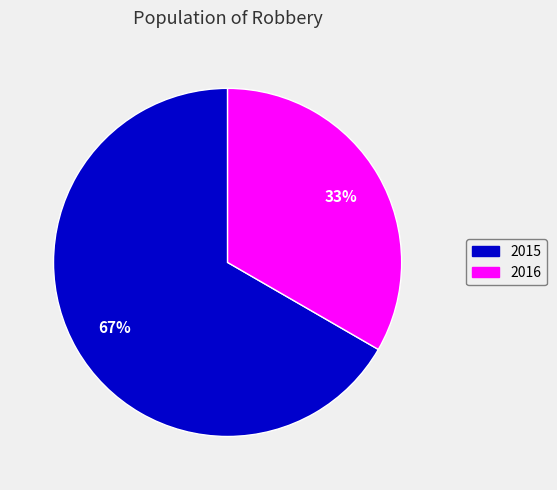

To the nearest percent, what is the average slice percentage?

50%